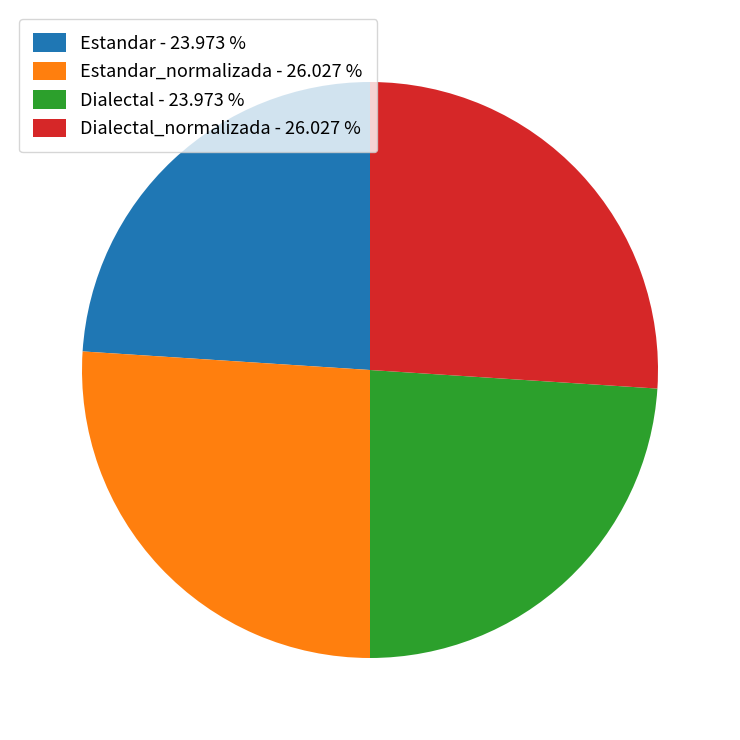

How many slices are in this pie chart?

4